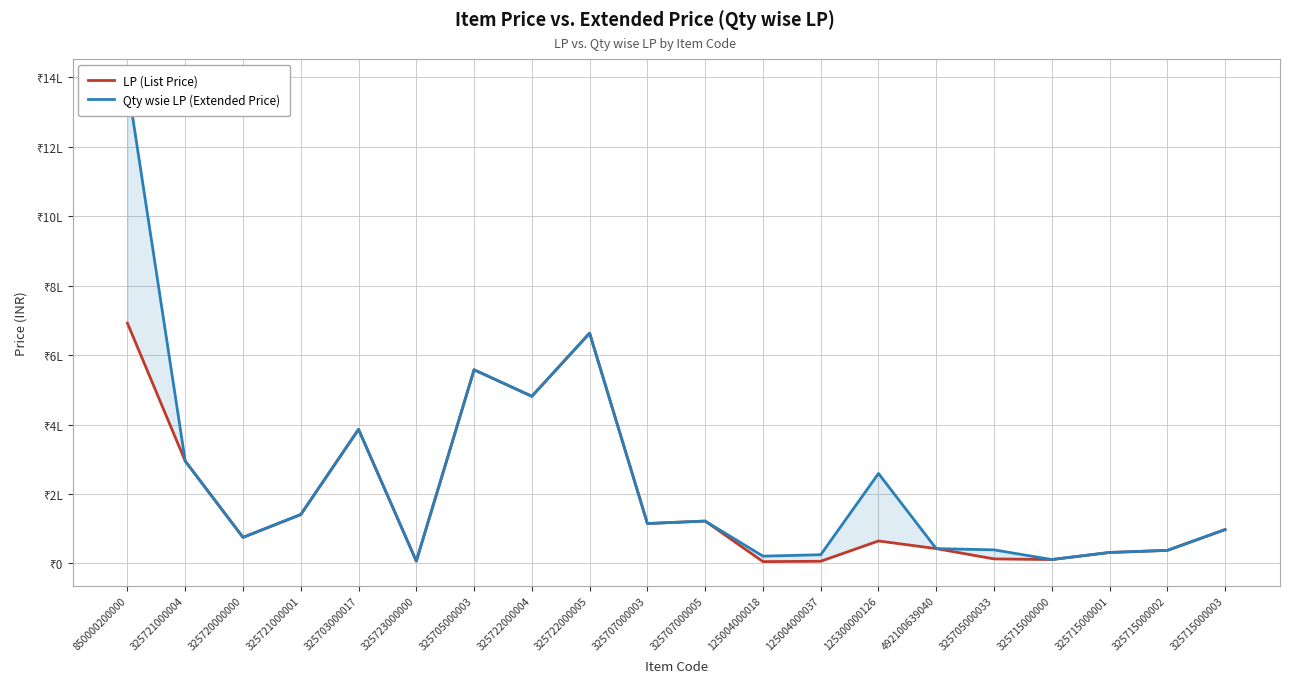

Which series changed the most between 325721000004 and 325707000003?

LP (List Price)